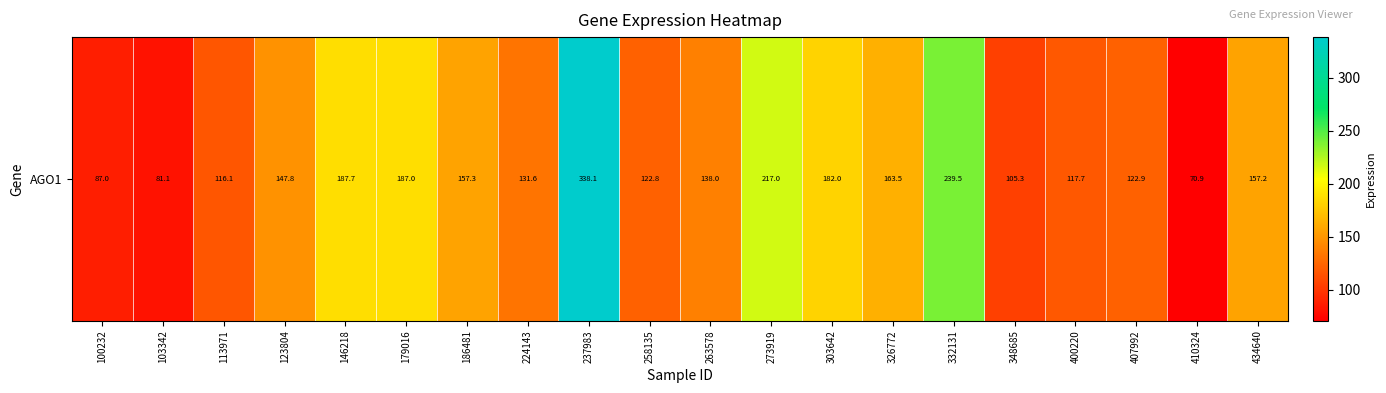

Rank the categories by value from highest to lowest.

237983, 332131, 273919, 146218, 179016, 303642, 326772, 186481, 434640, 123804, 263578, 224143, 407992, 258135, 400220, 113971, 348685, 100232, 103342, 410324